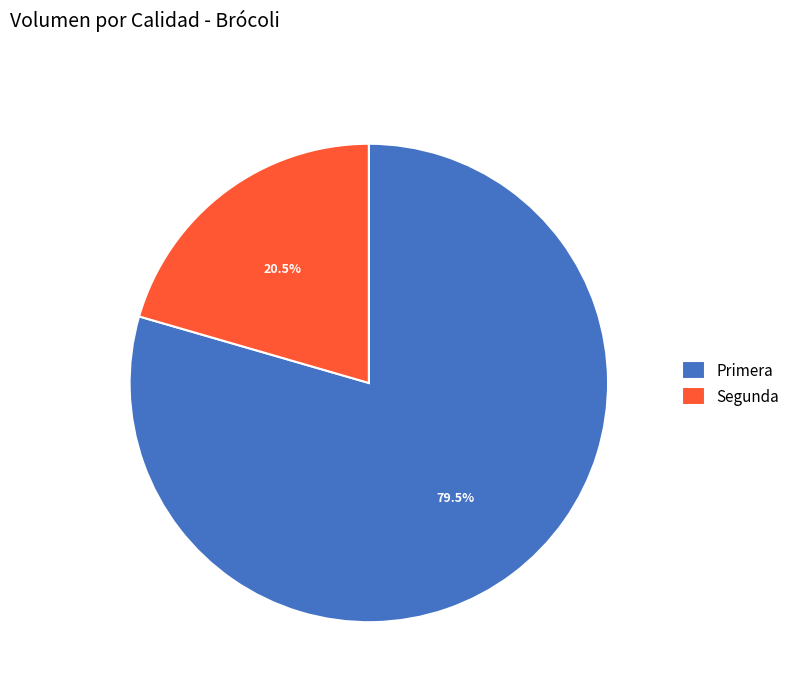

Which category has the biggest portion of the pie?

Primera